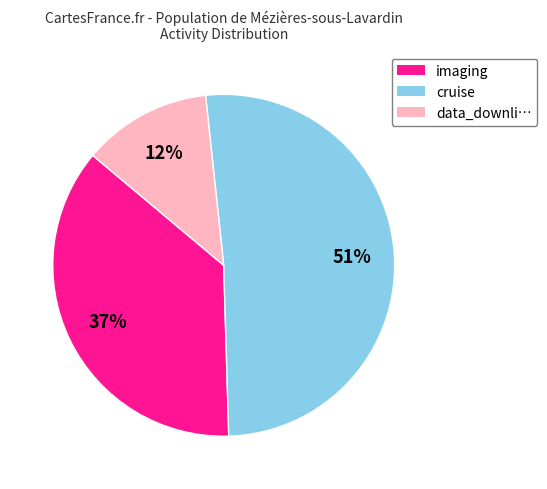

To the nearest percent, what percentage of the pie is imaging?

37%